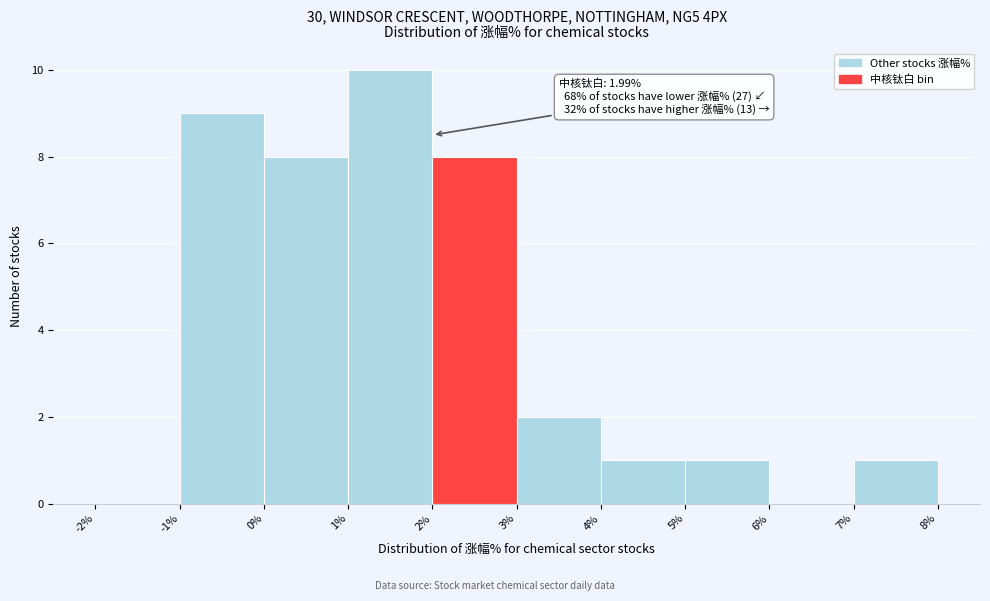

Which range on the x-axis has the tallest bar?

1% to 2%